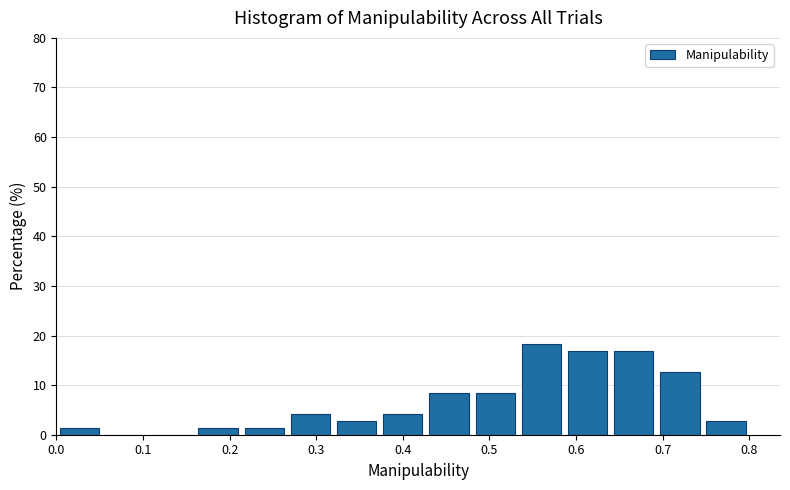

Which range on the x-axis has the tallest bar?

0.53 to 0.59